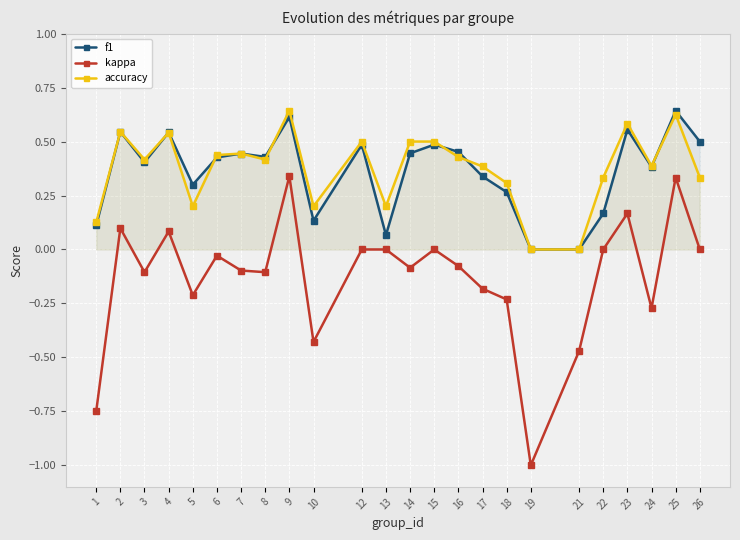

After their last crossing, which series has the higher values: f1 or accuracy?

f1